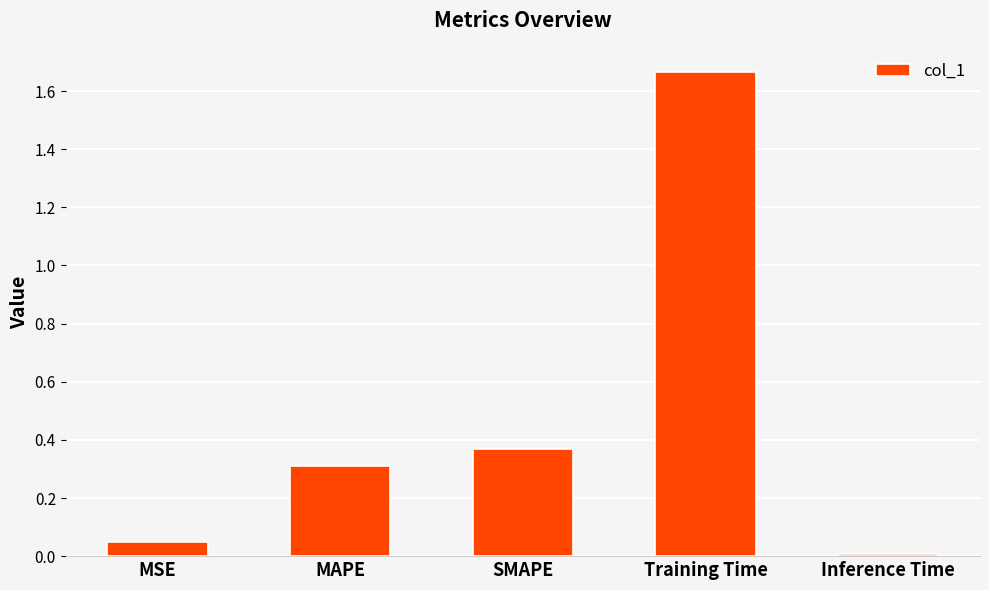

What is the label of the 1st bar from the right?

Inference Time